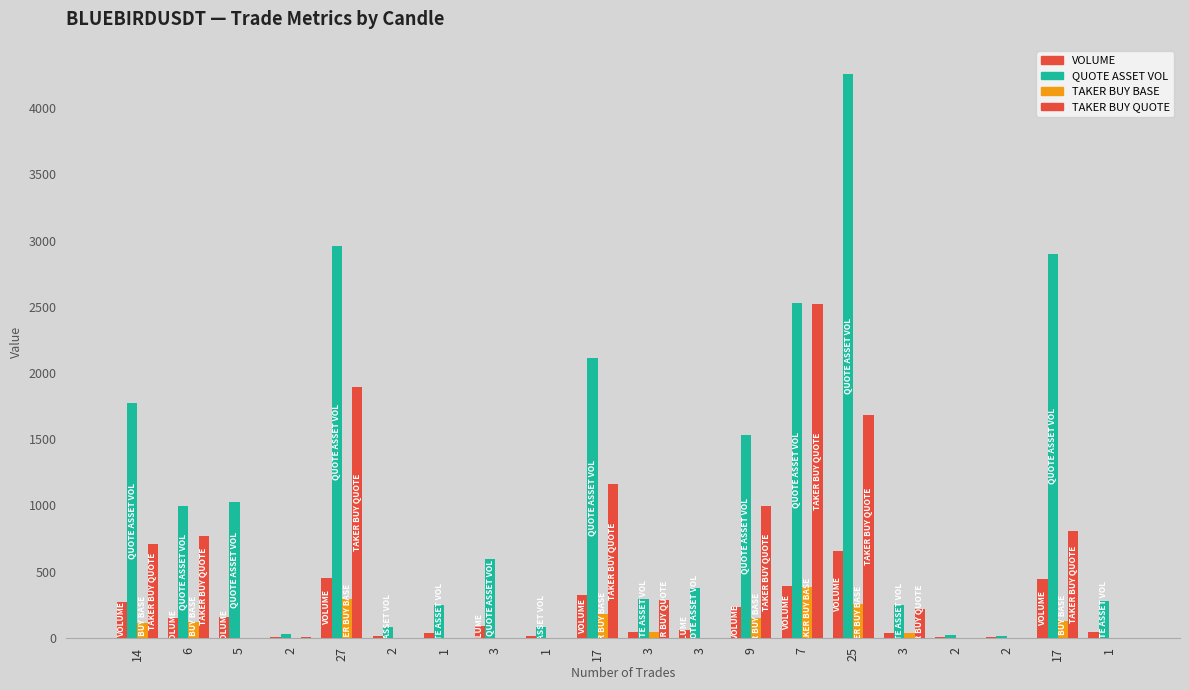

Reading left to right, extract all data points from this chart.

volume: 14=270.7	6=151.6	5=156.2	2=3.8	27=452.1	2=12.9	1=38.0	3=91.2	1=12.0	17=324.1	3=45.2	3=57.8	9=234.6	7=387.6	25=652.5	3=38.0	2=2.9	2=2.4	17=443.6	1=43.0
quote_asset_volume: 14=1772.2	6=992.3	5=1023.1	2=24.9	27=2957.3	2=84.4	1=248.4	3=596.3	1=78.5	17=2116.9	3=295.0	3=377.3	9=1530.8	7=2529.5	25=4259.1	3=247.9	2=18.9	2=15.7	17=2895.5	1=280.6
taker_buy_base_asset_volume: 14=108.2	6=117.7	5=0.0	2=1.1	27=289.5	2=0.0	1=0.0	3=0.0	1=0.0	17=177.3	3=43.2	3=0.0	9=152.6	7=386.0	25=257.6	3=33.6	2=0.0	2=0.0	17=124.0	1=0.0
taker_buy_quote_asset_volume: 14=708.3	6=770.5	5=0.0	2=7.2	27=1893.7	2=0.0	1=0.0	3=0.0	1=0.0	17=1158.0	3=282.0	3=0.0	9=995.8	7=2519.1	25=1681.5	3=219.2	2=0.0	2=0.0	17=809.2	1=0.0